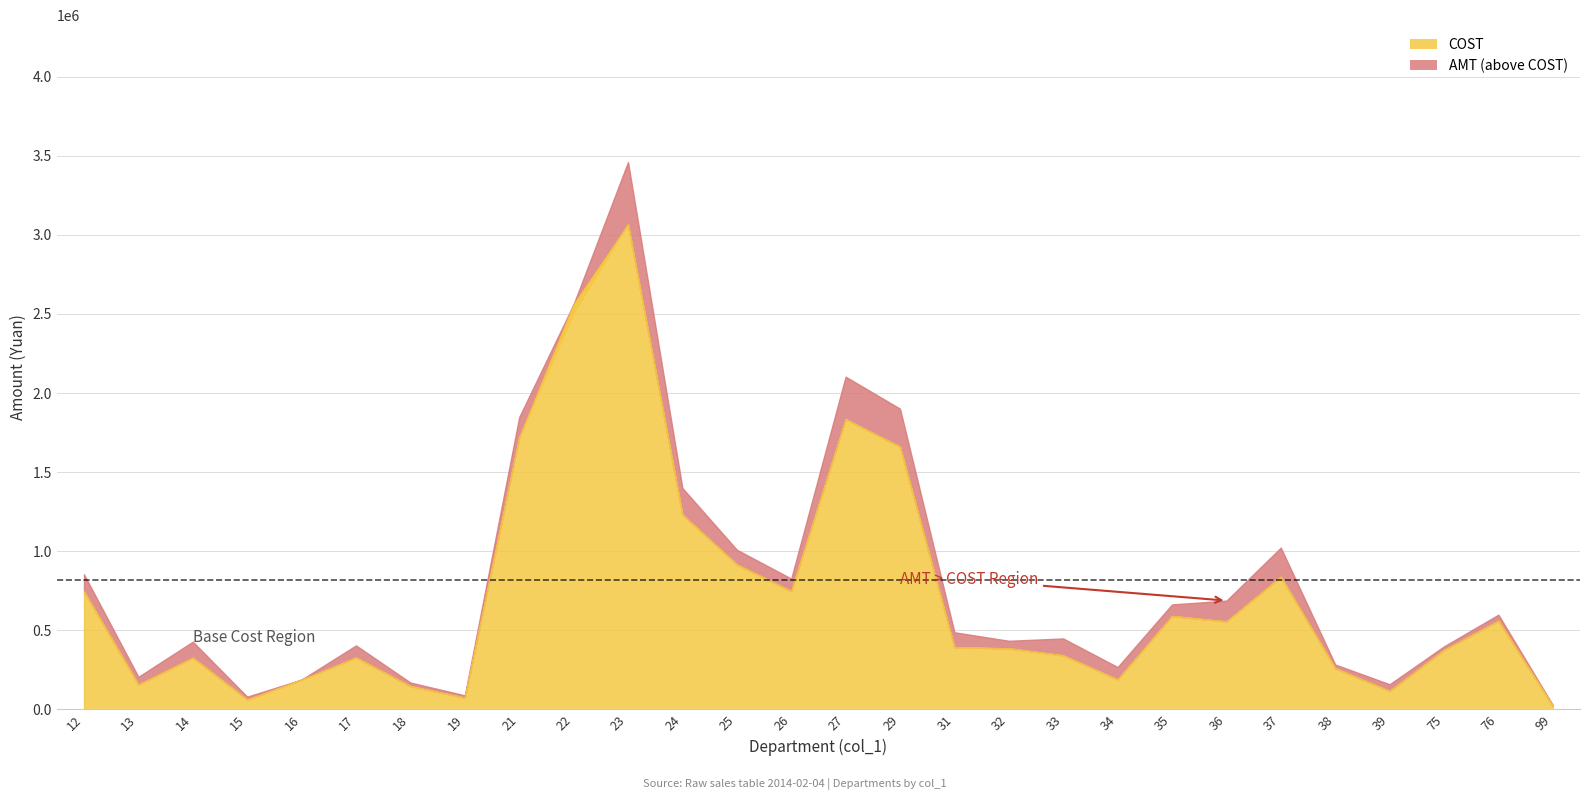

At which category is the sum across all series the highest?

23